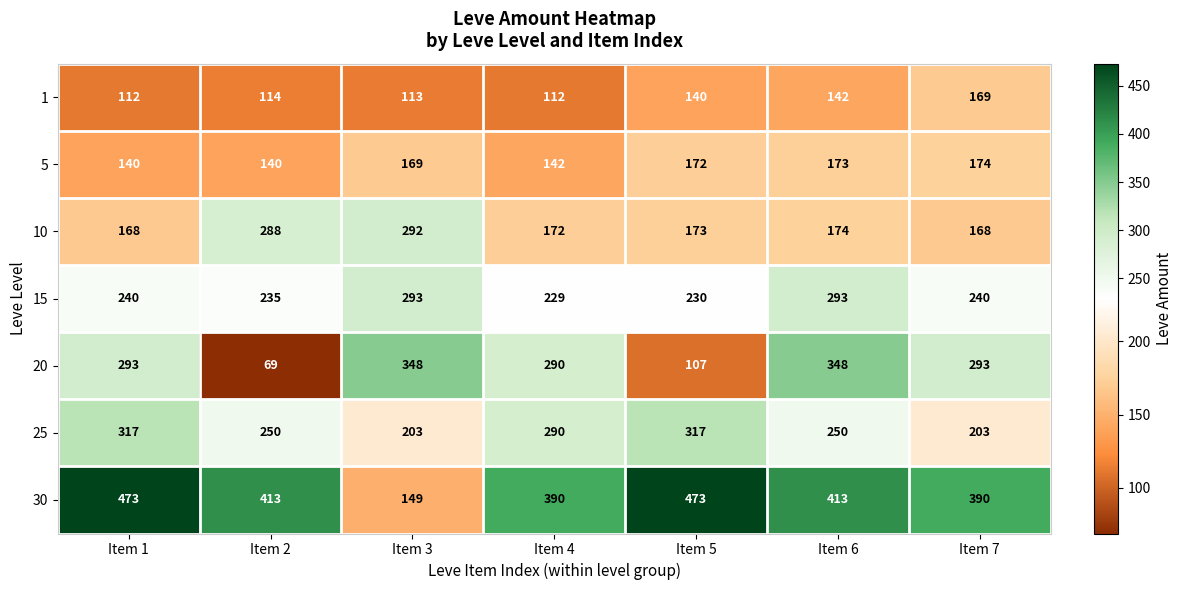

At how many categories does at least one series exceed 442?

2